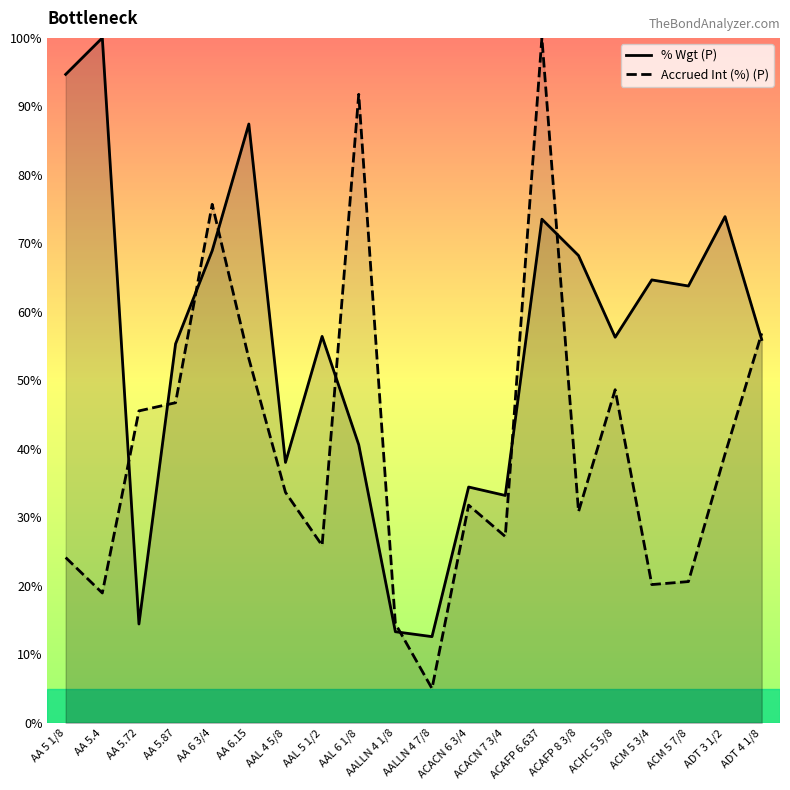

What is the maximum value shown in the chart?

100.0